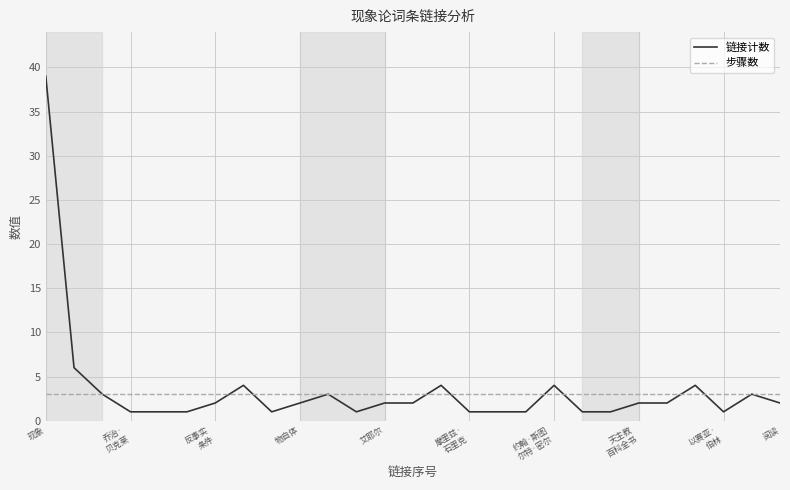

Rank the series by their maximum value, from lowest to highest.

步骤数, 链接计数